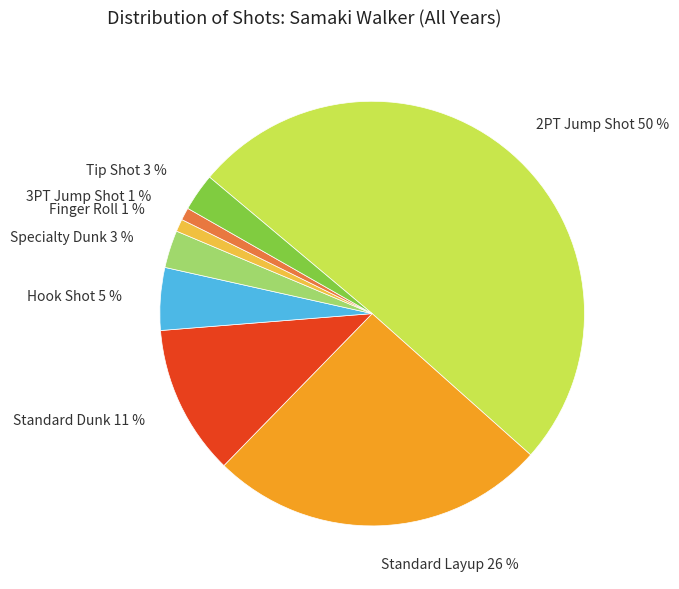

To the nearest percent, what is the average slice percentage?

12%